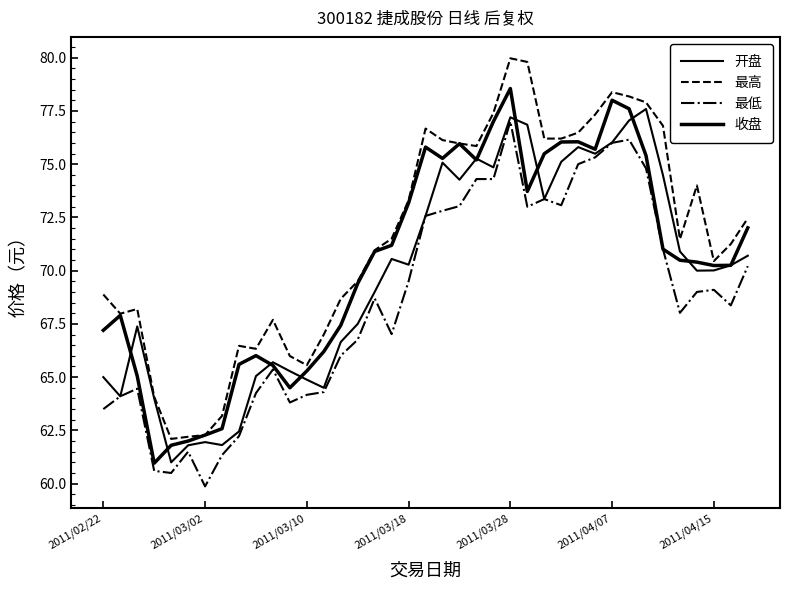

How many lines are shown in the chart?

4